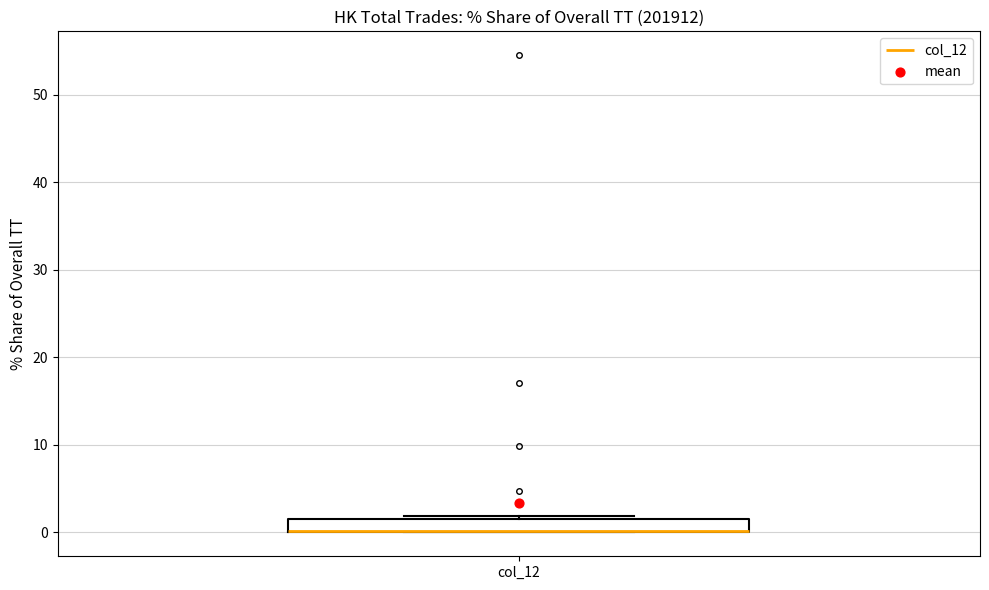

Where is the lower edge of the box for col_12 on the y-axis? The values are not printed on the chart, so give them approximately, as read against the axis.

0